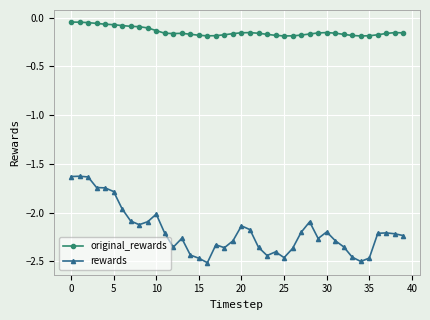

True or false: original_rewards and rewards cross at least once.

False